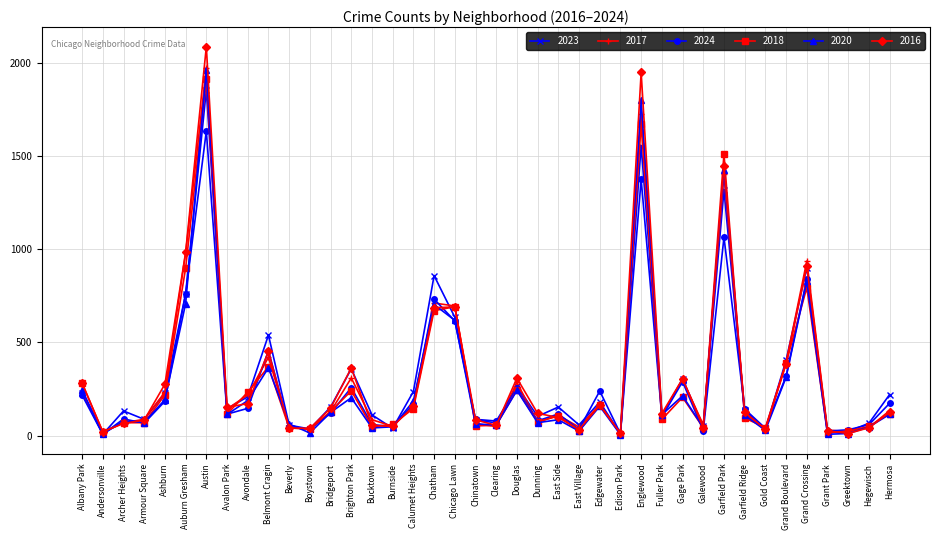

At which category is the sum across all series the highest?

Austin